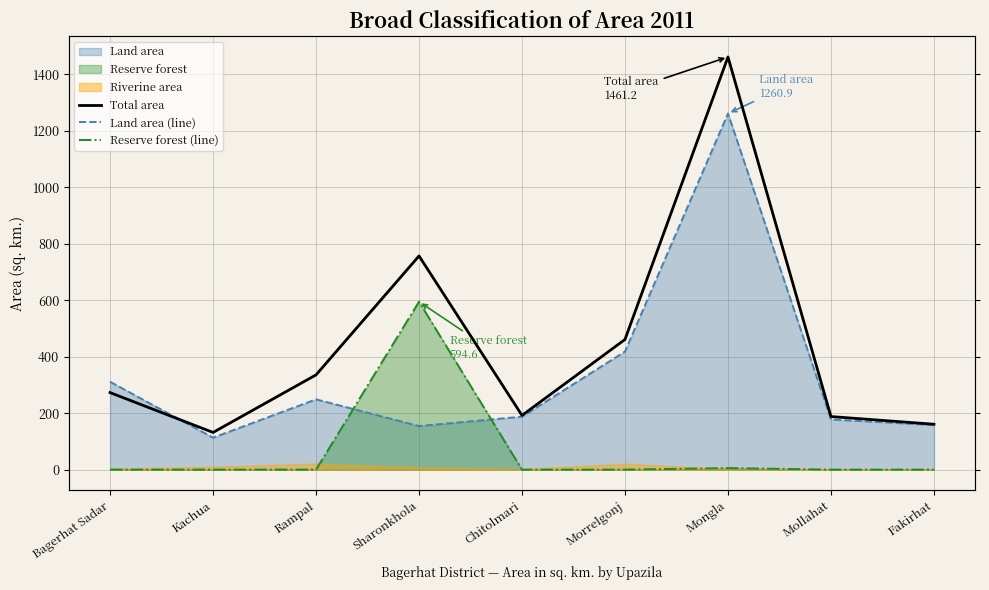

What is the maximum value for Reserve forest (line)?

594.6